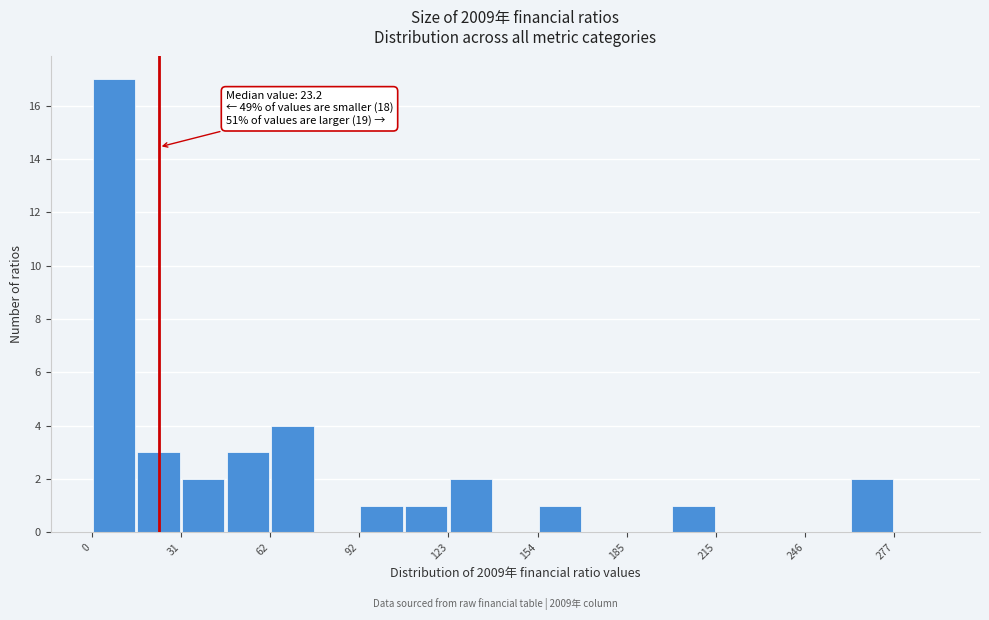

Read against the x-axis, roughly where is the centre of the tallest bar?

10